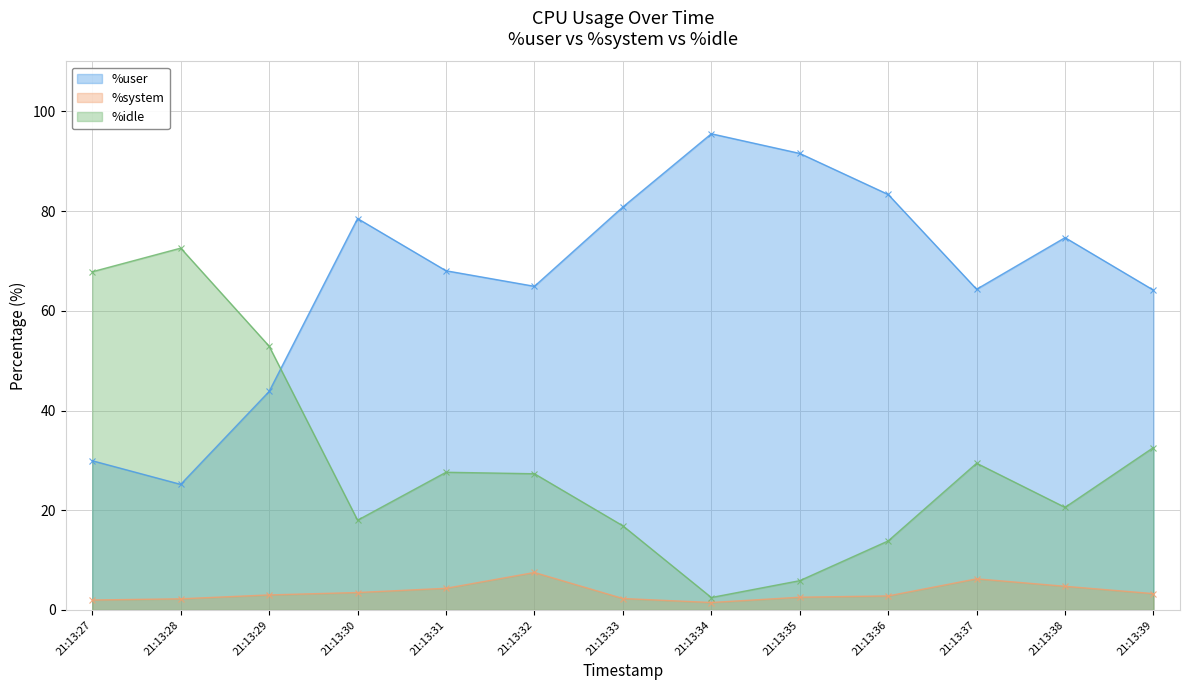

Reading left to right, transcribe all the data shown in this chart.

%user (line): 21:13:27=29.9	21:13:28=25.2	21:13:29=43.8	21:13:30=78.5	21:13:31=68.0	21:13:32=64.9	21:13:33=80.8	21:13:34=95.5	21:13:35=91.6	21:13:36=83.3	21:13:37=64.3	21:13:38=74.7	21:13:39=64.1
%system (line): 21:13:27=2.0	21:13:28=2.2	21:13:29=3.0	21:13:30=3.5	21:13:31=4.3	21:13:32=7.5	21:13:33=2.3	21:13:34=1.5	21:13:35=2.6	21:13:36=2.8	21:13:37=6.2	21:13:38=4.8	21:13:39=3.3
%idle (line): 21:13:27=67.8	21:13:28=72.6	21:13:29=52.9	21:13:30=18.0	21:13:31=27.6	21:13:32=27.3	21:13:33=16.9	21:13:34=2.5	21:13:35=5.9	21:13:36=13.8	21:13:37=29.4	21:13:38=20.6	21:13:39=32.6